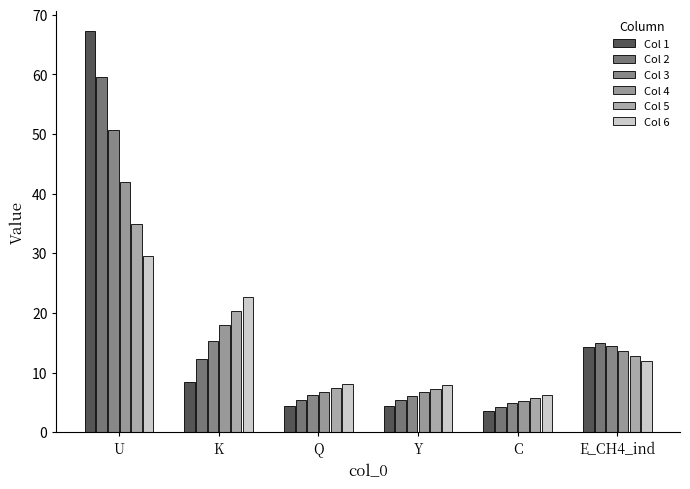

What is the label of the 5th bar from the left?

C